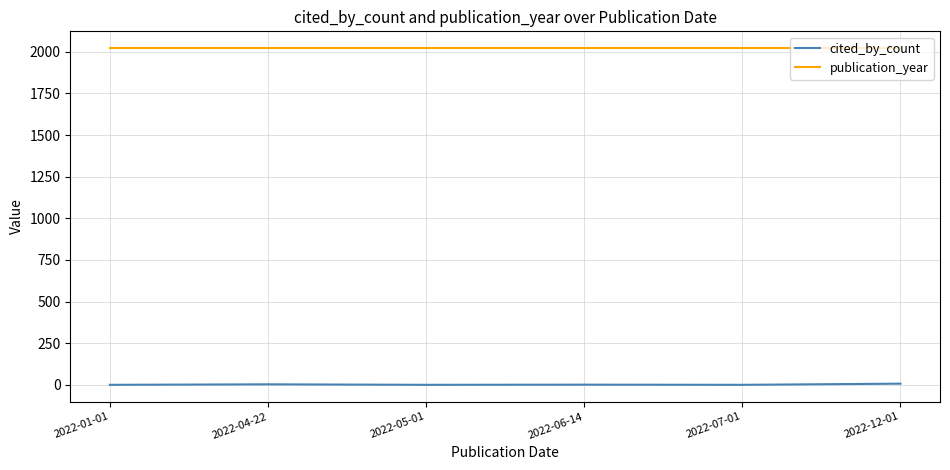

Rank the series at 2022-07-01 from lowest to highest value.

cited_by_count, publication_year